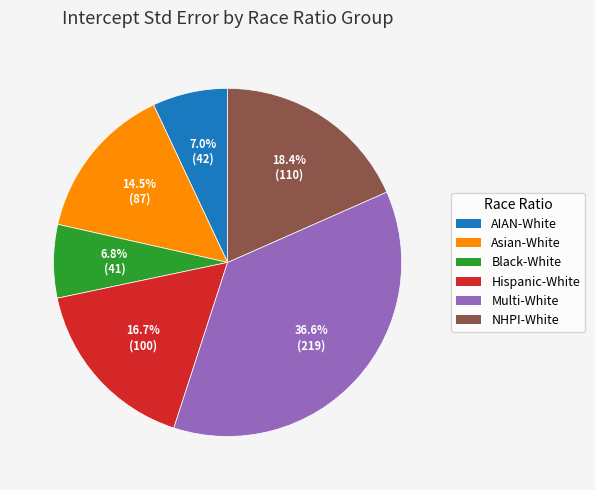

Is there a majority slice in this chart?

No